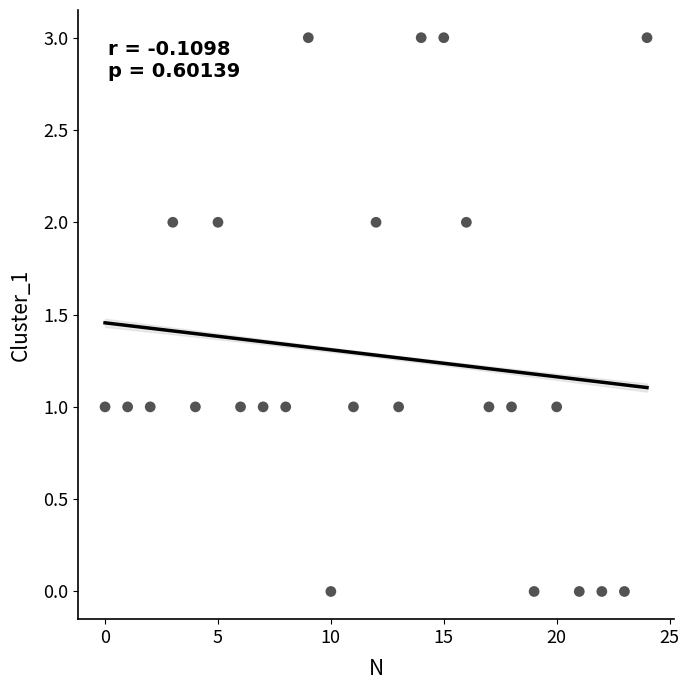

How many data points are displayed?

25